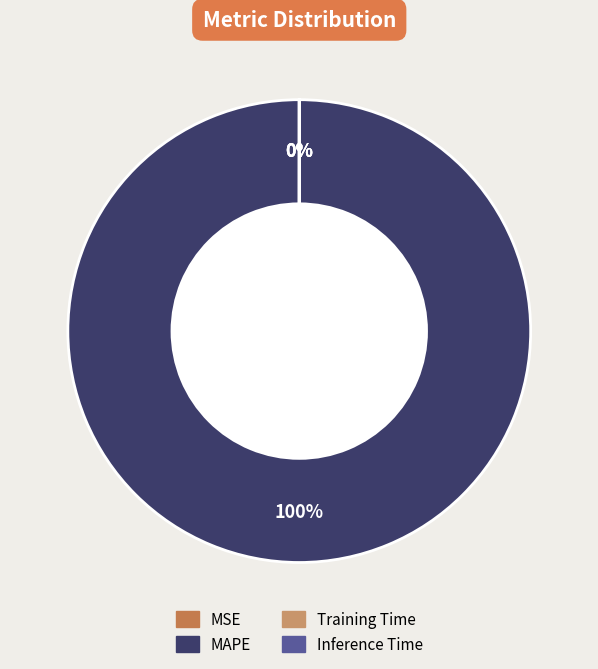

What is the smallest slice in the pie chart?

Inference Time